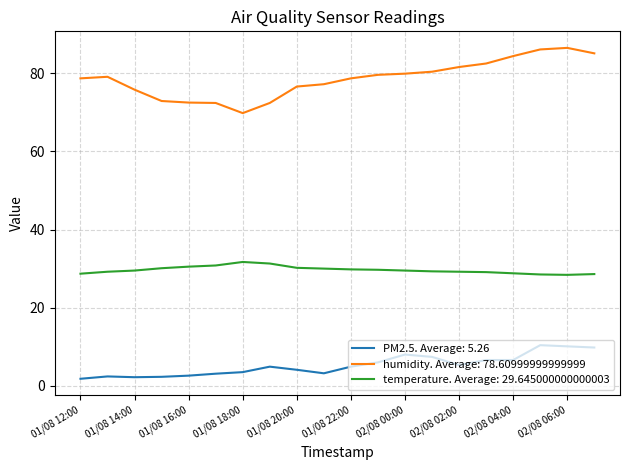

What is the smallest value displayed?

1.8